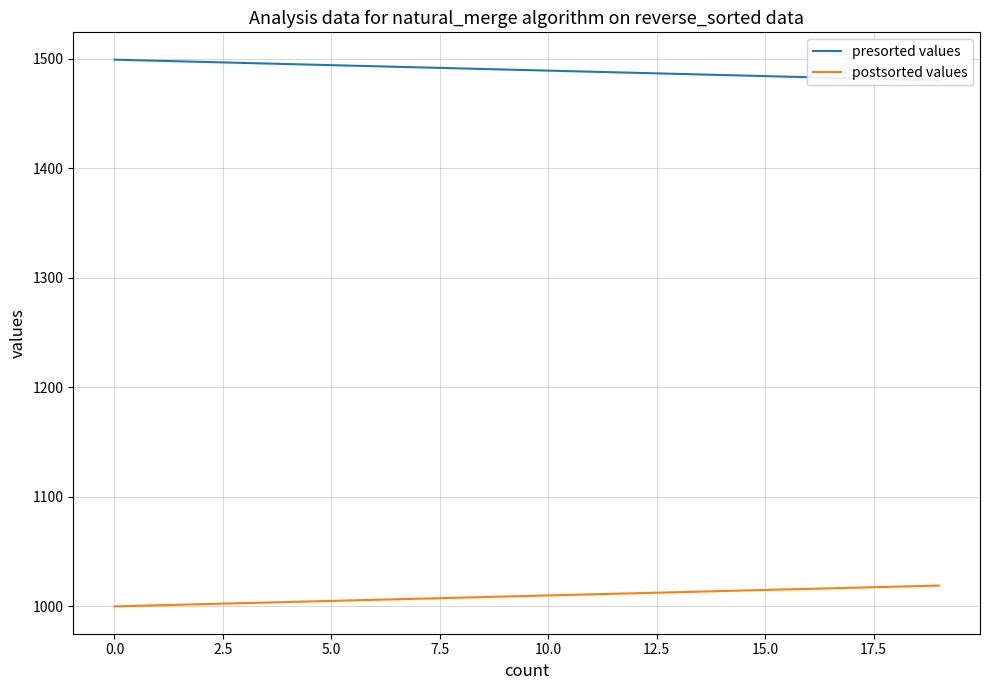

At how many categories does at least one series exceed 1117?

20